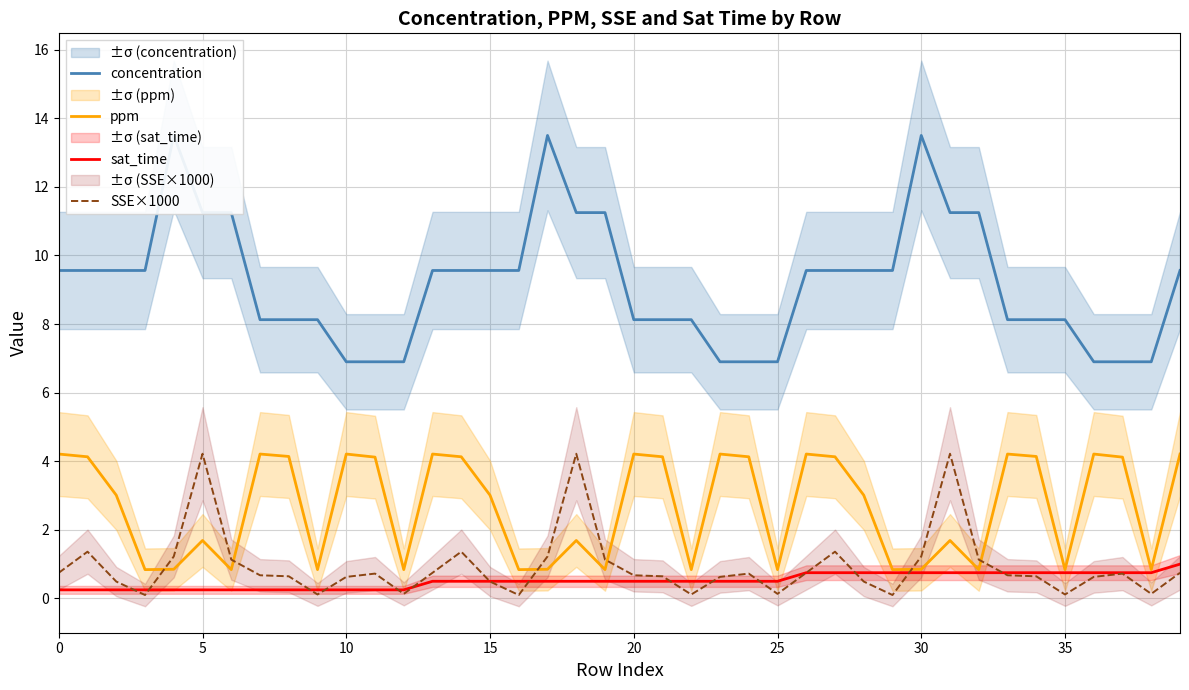

Rank the series by their maximum value, from highest to lowest.

concentration, SSE×1000, ppm, sat_time